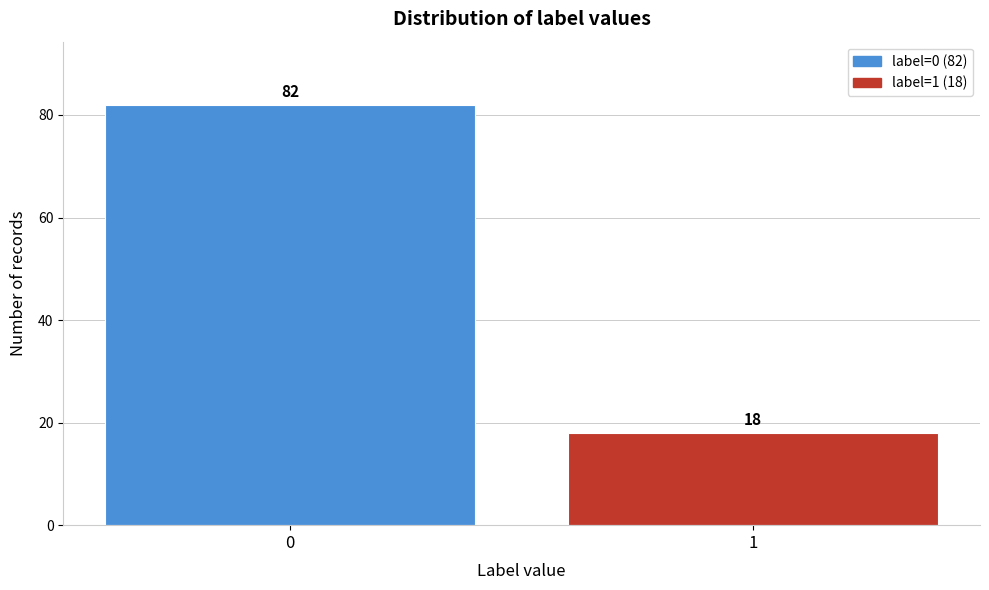

Reading left to right, extract all data points from this chart.

82	18